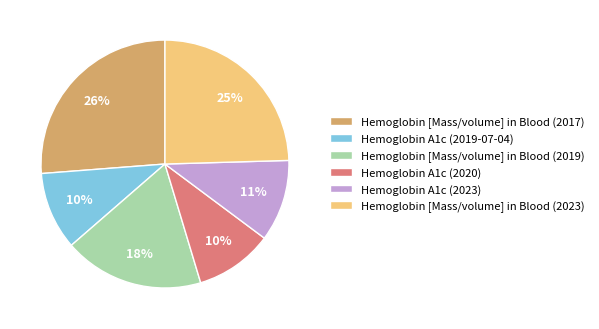

Which category has the biggest portion of the pie?

Hemoglobin [Mass/volume] in Blood (2017)